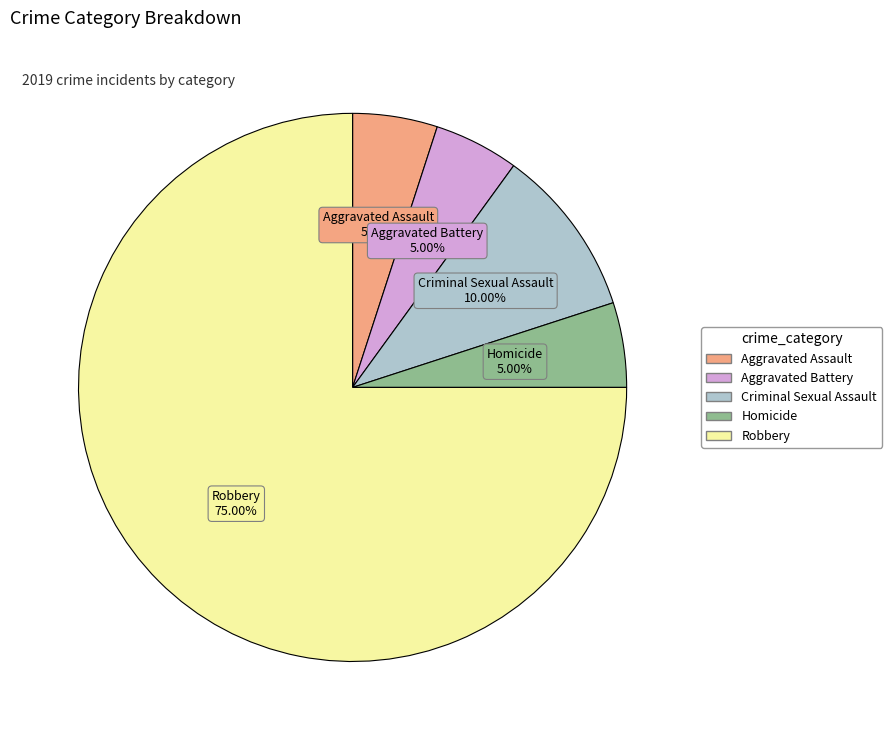

What is the largest slice in the pie chart?

Robbery